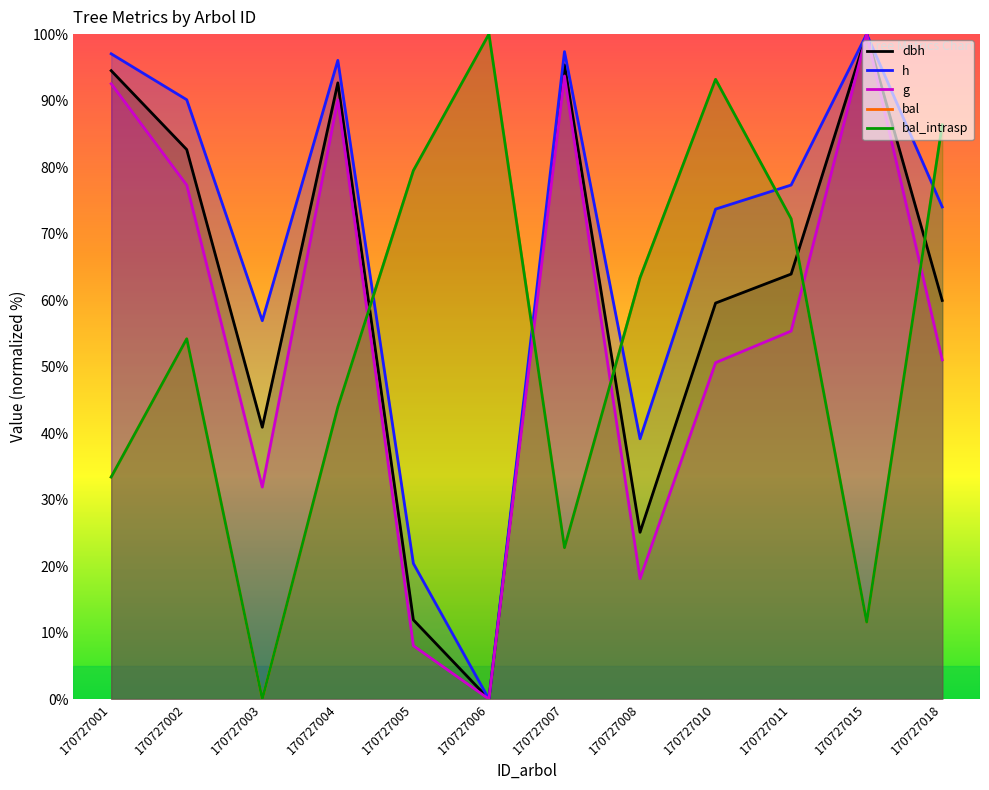

At 170727011, list the series in order from smallest to largest.

g, dbh, bal, bal_intrasp, h